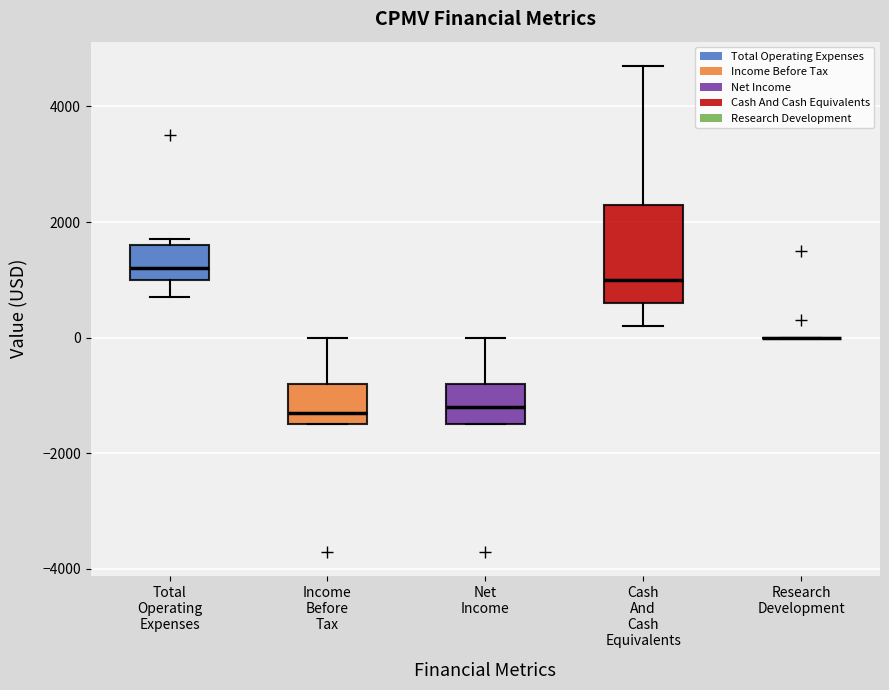

Where does the upper whisker of the box for Income Before Tax end on the y-axis? The values are not printed on the chart, so give them approximately, as read against the axis.

0